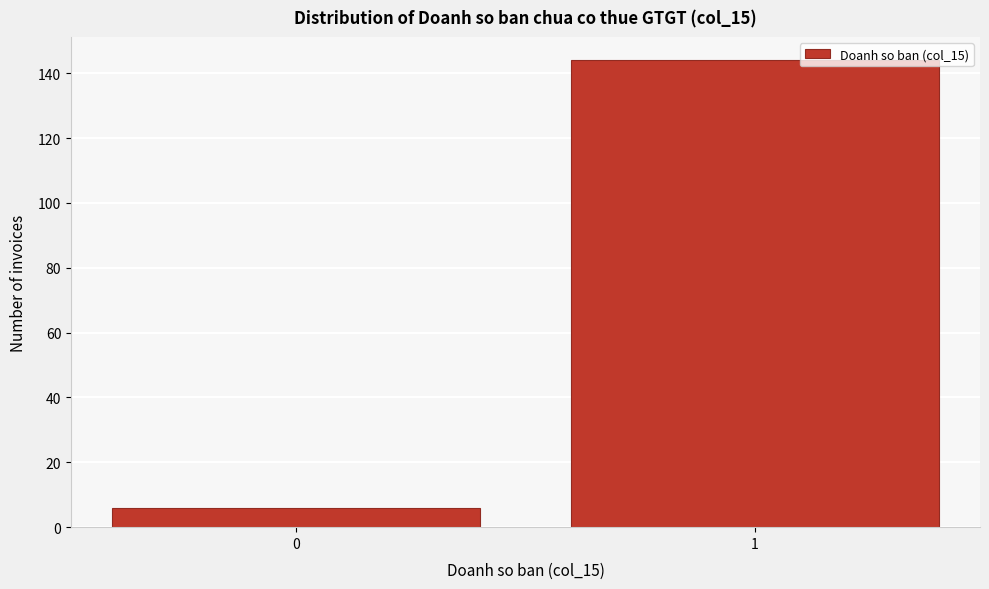

Reading left to right, list all the values displayed in this chart.

6	144